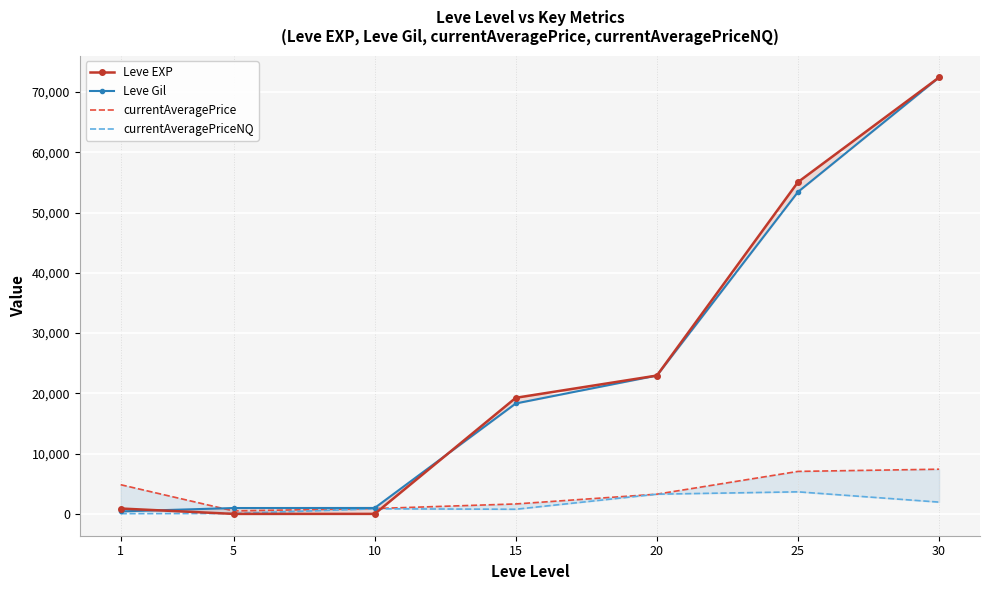

Is this an area chart (filled region under the line)?

No